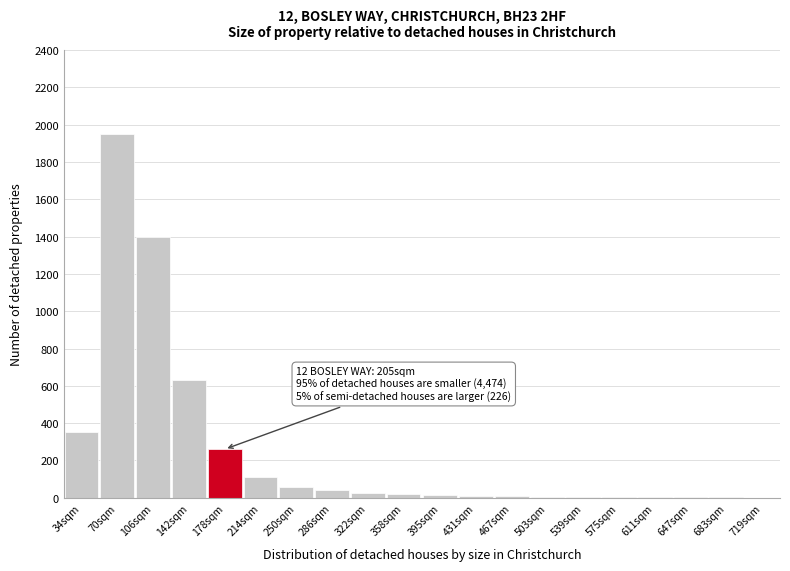

What is the greatest value displayed?

1950